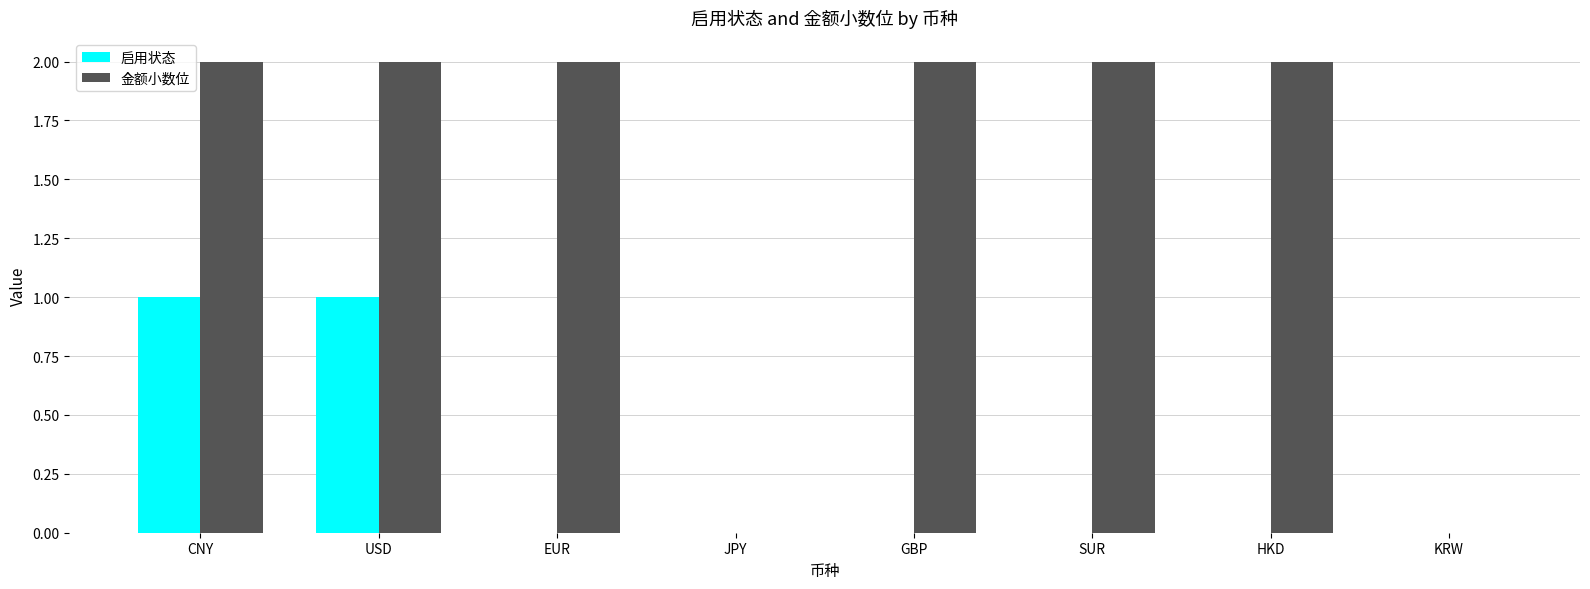

How many groups of bars are there?

8